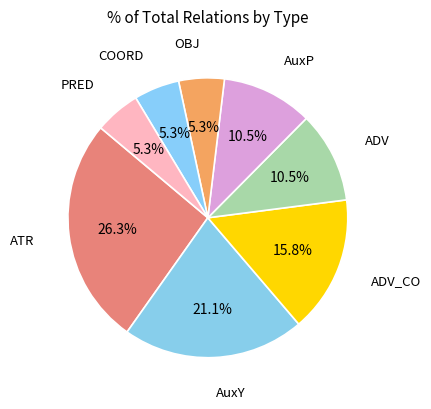

Rank the categories by value from lowest to highest.

OBJ, COORD, PRED, ADV, AuxP, ADV_CO, AuxY, ATR